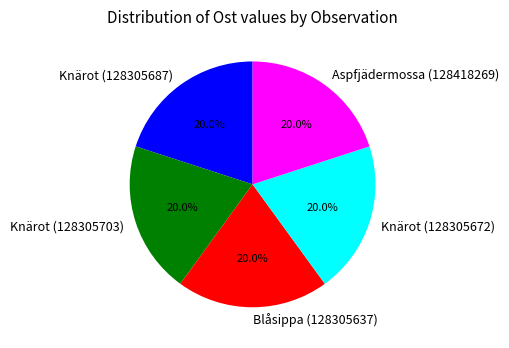

What percentage is NOT represented by Knärot (128305672)?

80.0%